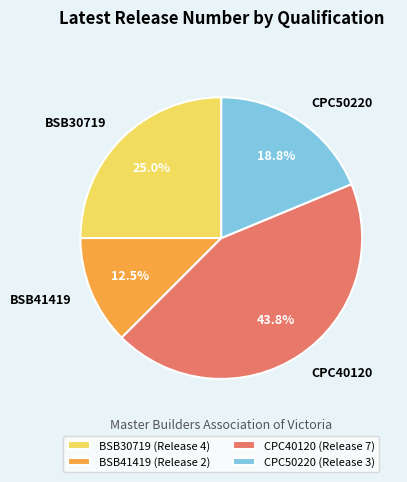

Combined, what portion of the pie is BSB30719 and BSB41419?

37.5%